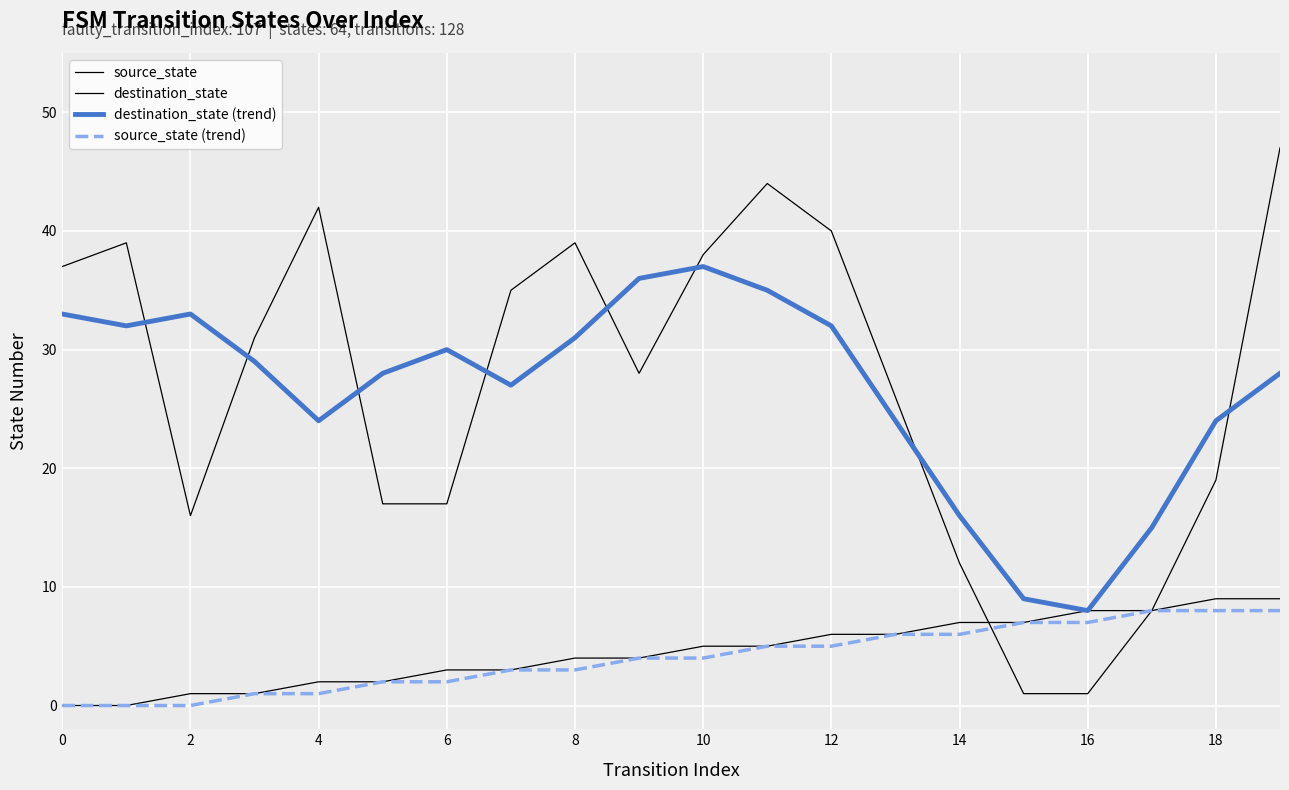

Which category has the highest value in the source_state (trend) series?

17